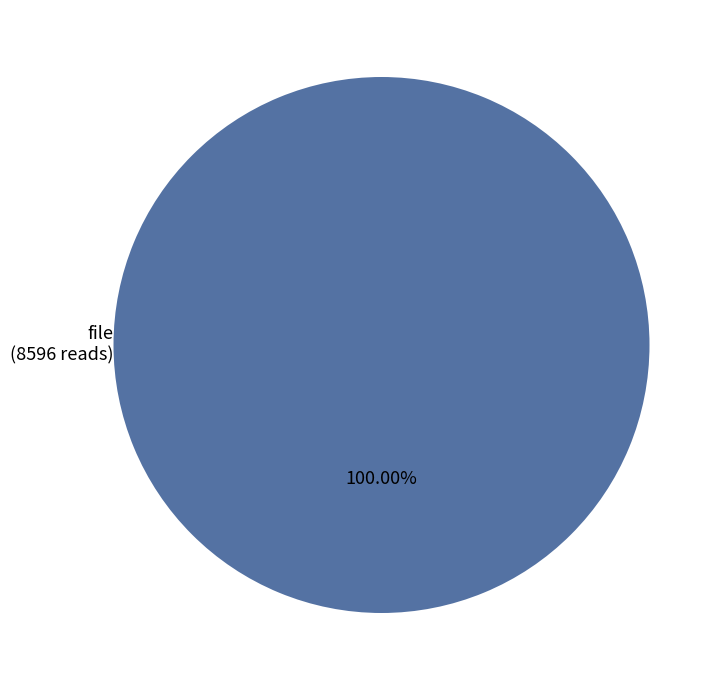

Does any single category account for the majority?

Yes